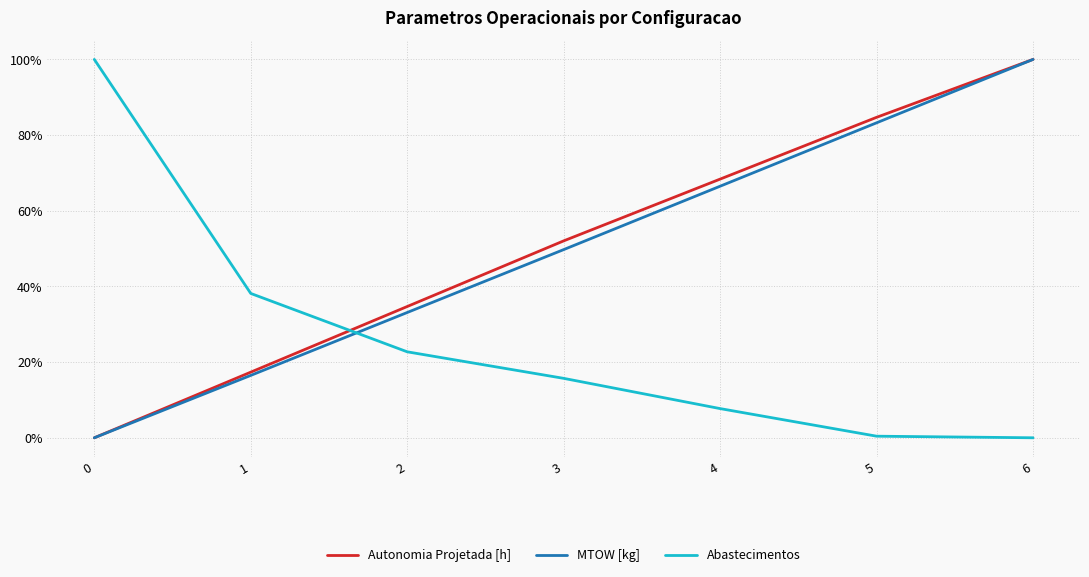

Rank the categories by MTOW [kg] value from highest to lowest.

6, 5, 4, 3, 2, 1, 0